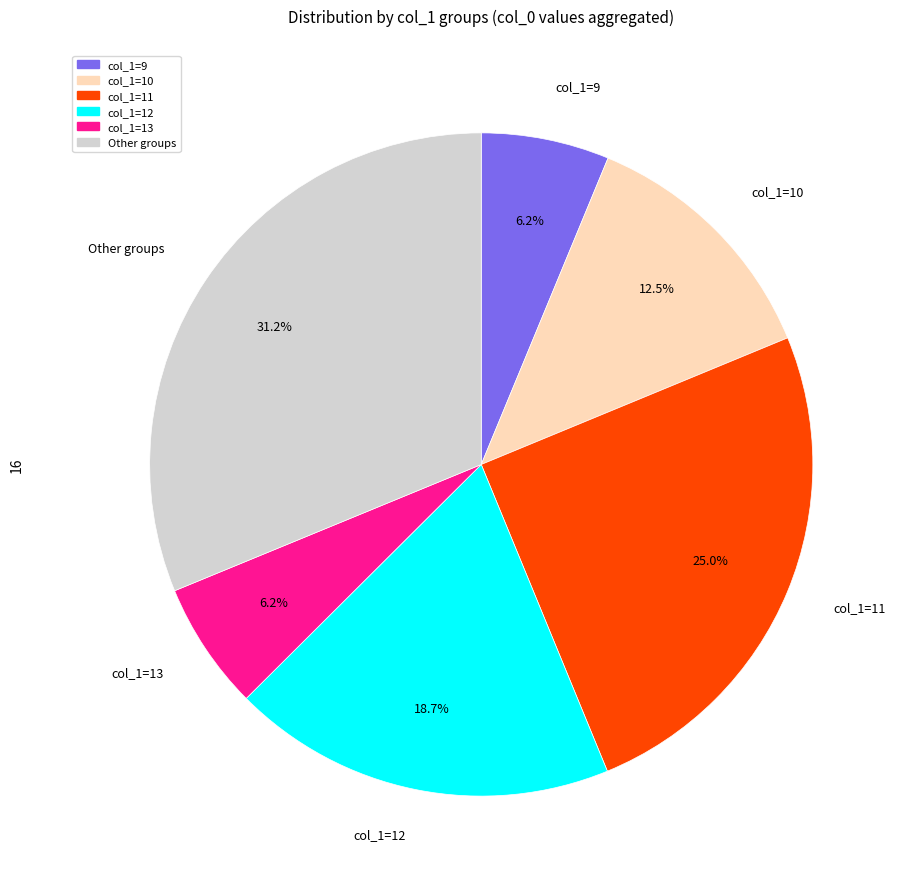

Is there any slice that represents more than half of the pie?

No